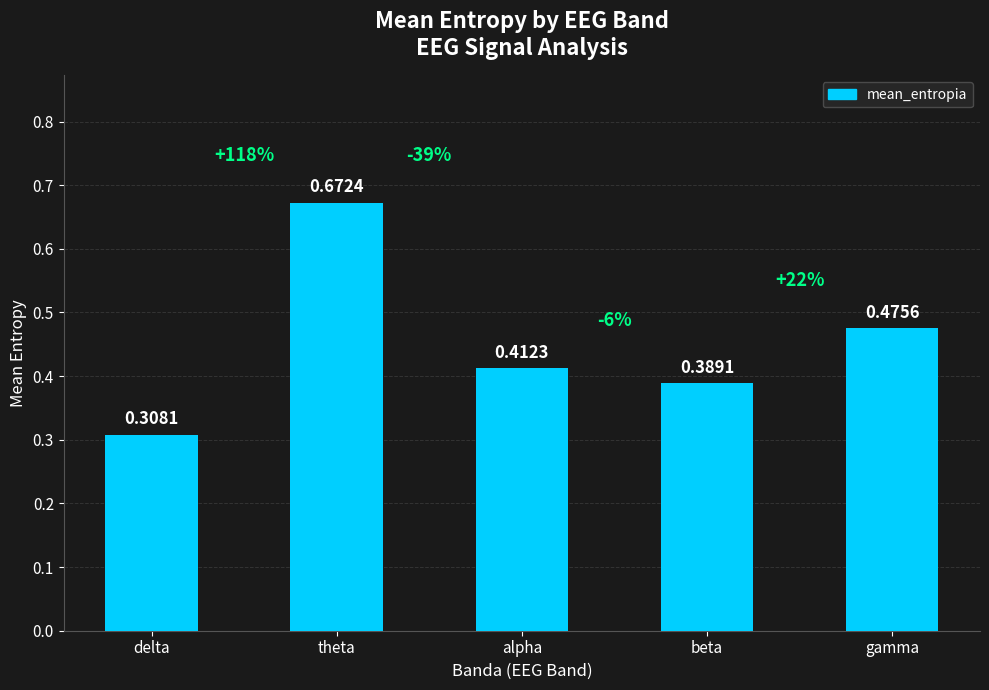

What is the label of the 4th bar from the left?

beta